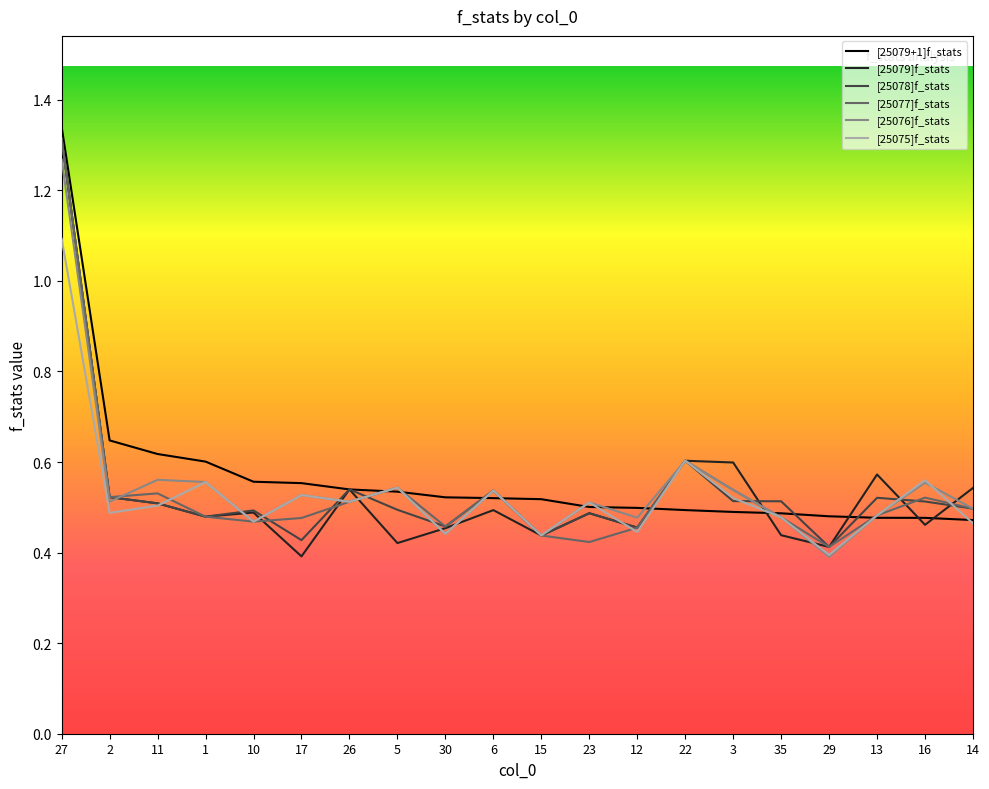

Which series changed the most between 11 and 13?

[25079+1]f_stats